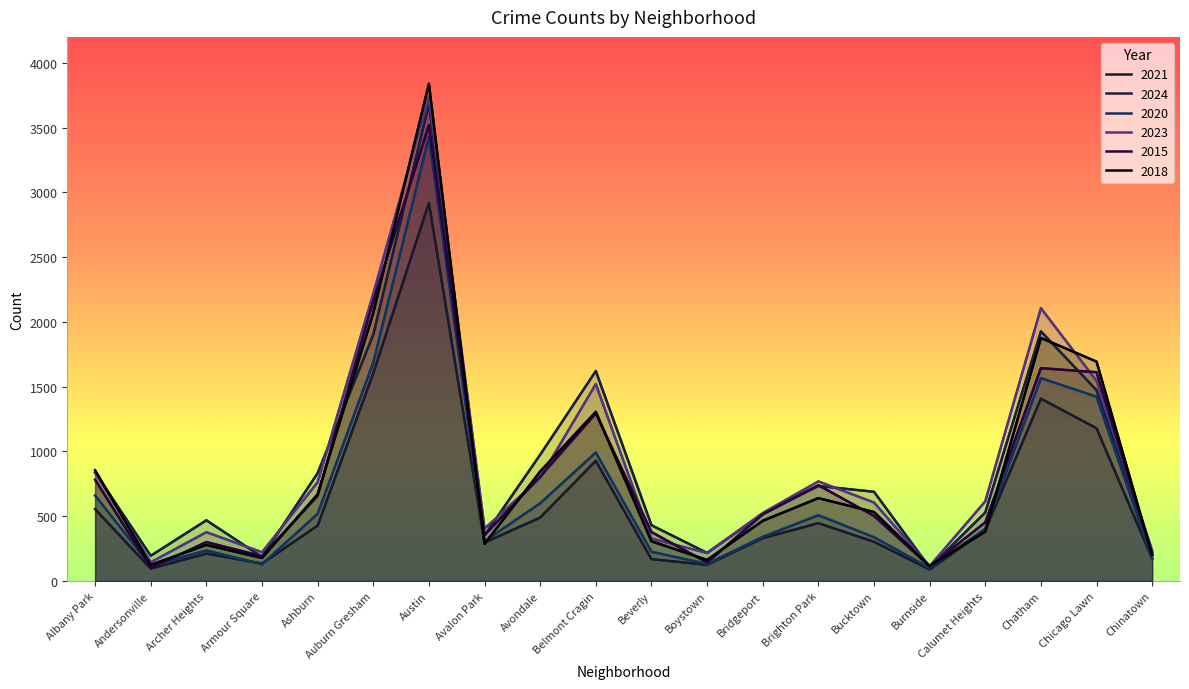

Which series has the largest range (max minus min)?

2018